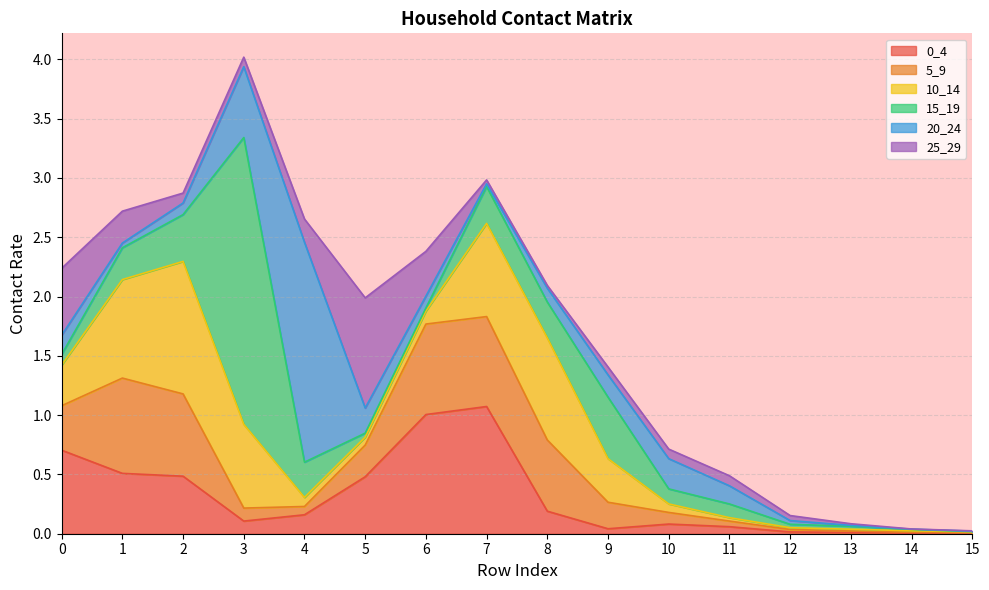

What is the difference between the highest and lowest values at 10?

0.2